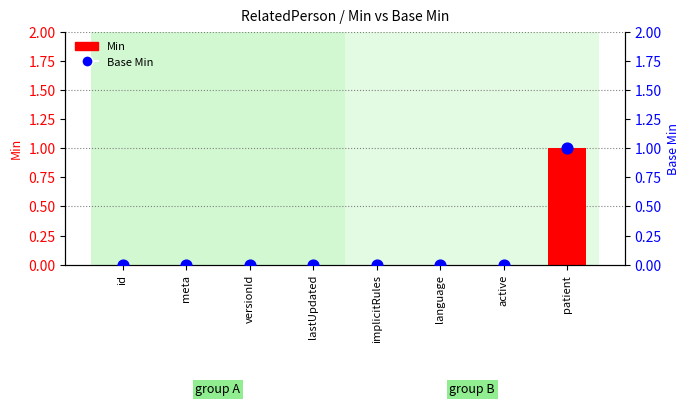

Which series has the largest total across all categories?

Min